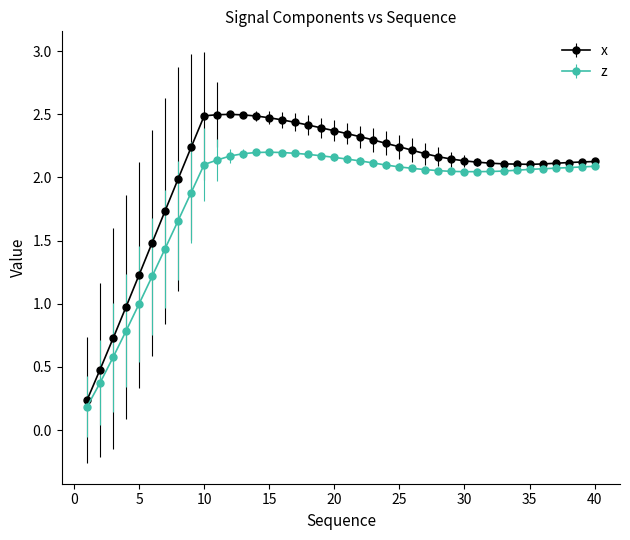

Does the chart have visible grid lines?

No